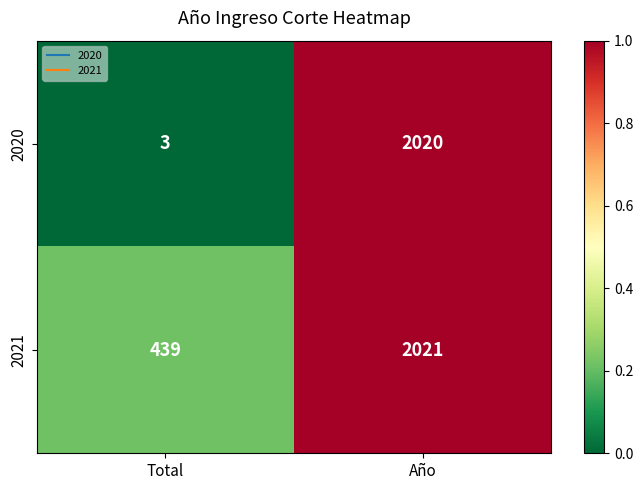

Is it true that 2020 equals 919 at Año?

False